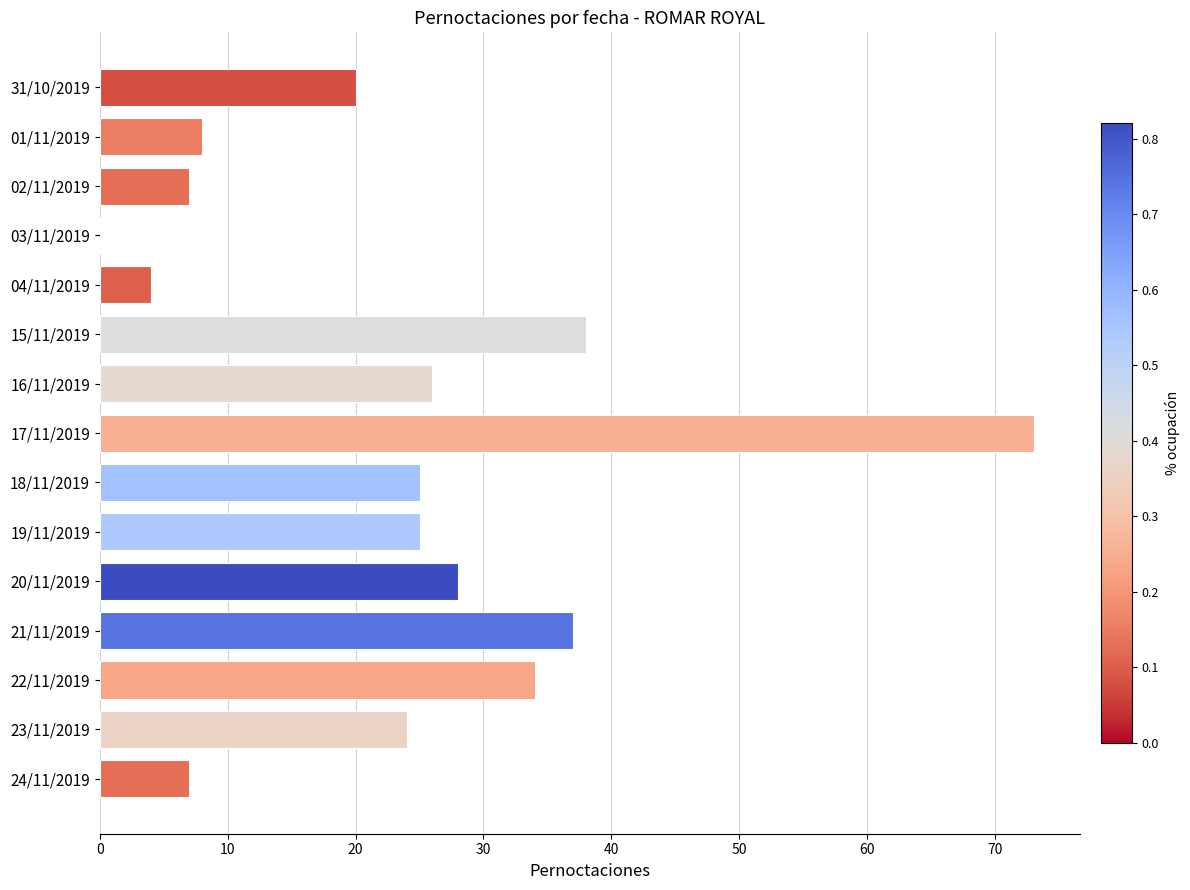

The chart shows a value of 35 at 16/11/2019. True or false?

False